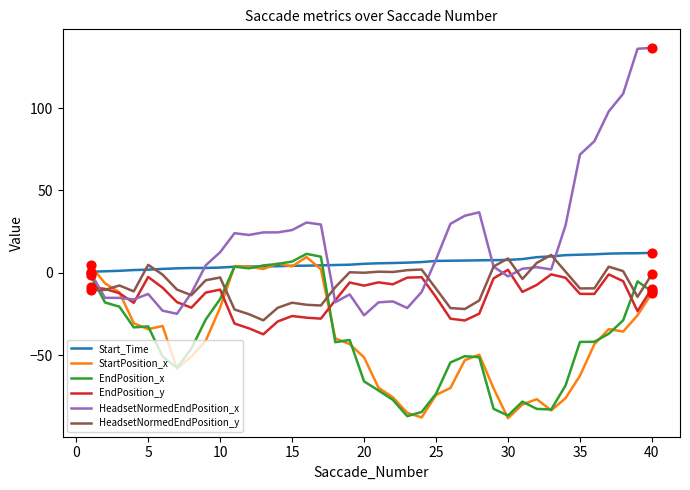

What are all the series names shown in the legend?

Start_Time, StartPosition_x, EndPosition_x, EndPosition_y, HeadsetNormedEndPosition_x, HeadsetNormedEndPosition_y